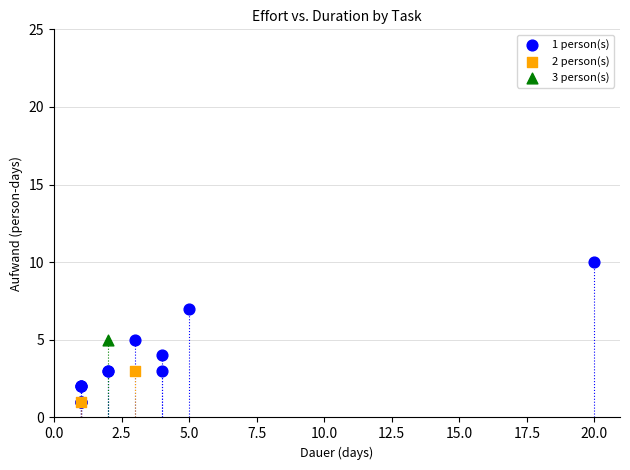

What are all the series names shown in the legend?

1 person(s), 2 person(s), 3 person(s)